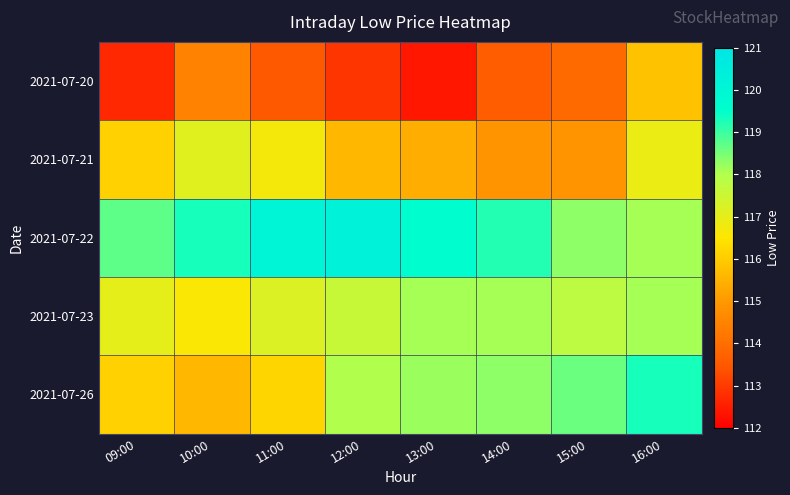

At 13:00, list the series in order from smallest to largest.

2021-07-20, 2021-07-21, 2021-07-23, 2021-07-26, 2021-07-22